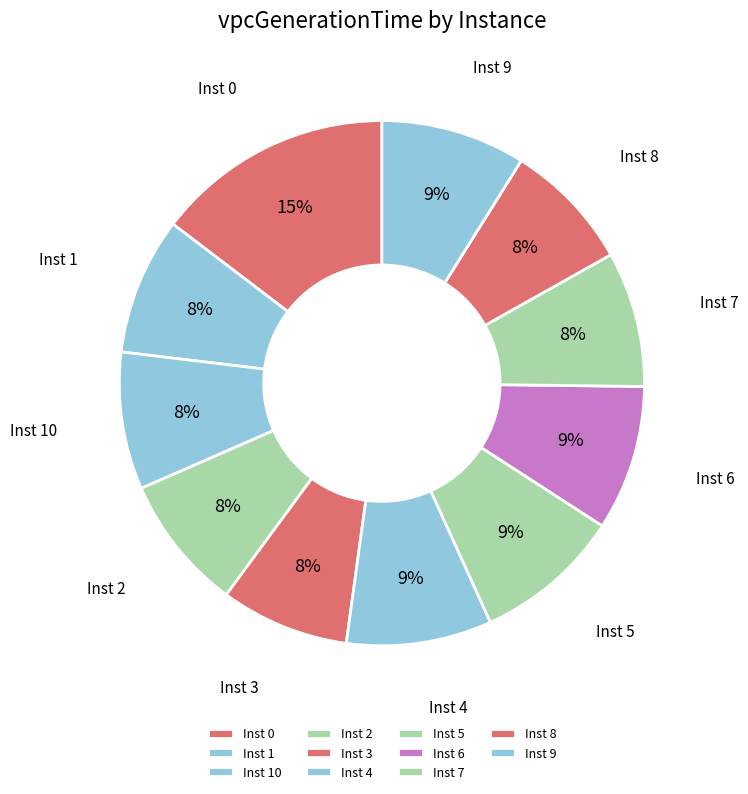

Do Inst 5 and Inst 4 together represent more than half of the pie?

No